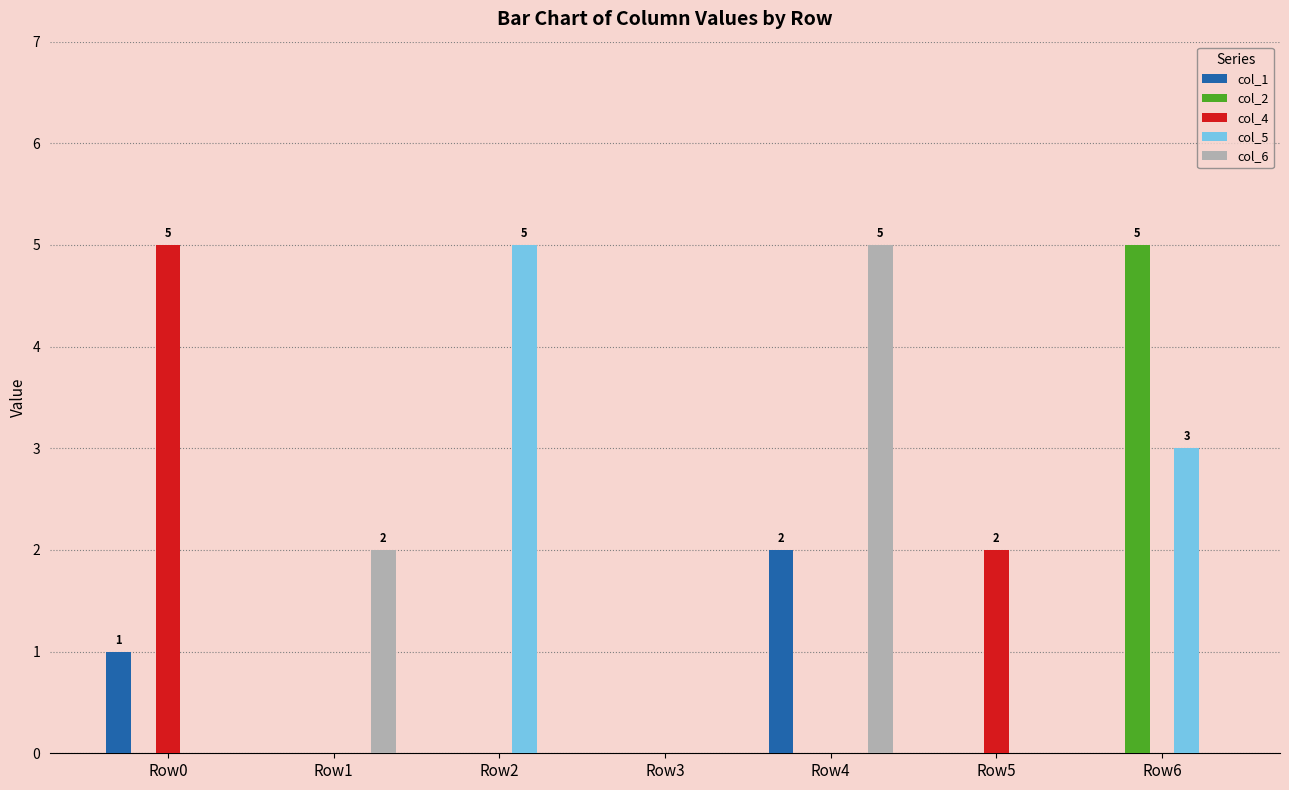

Does the chart contain stacked bars?

No